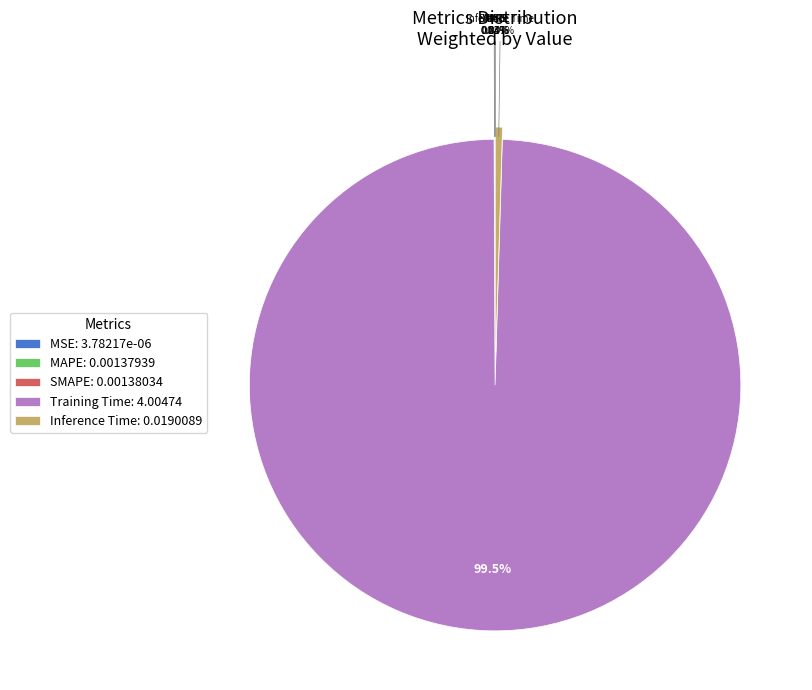

Does Training Time: 4.00474 represent more than half of the total?

Yes